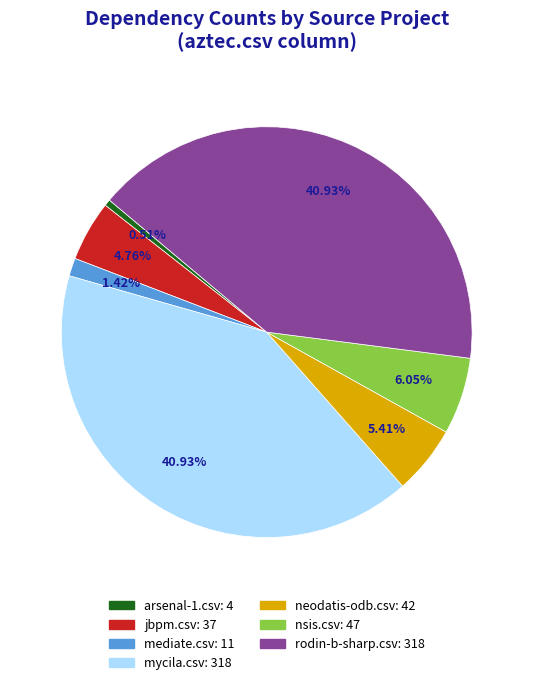

How many segments does this pie chart have?

7